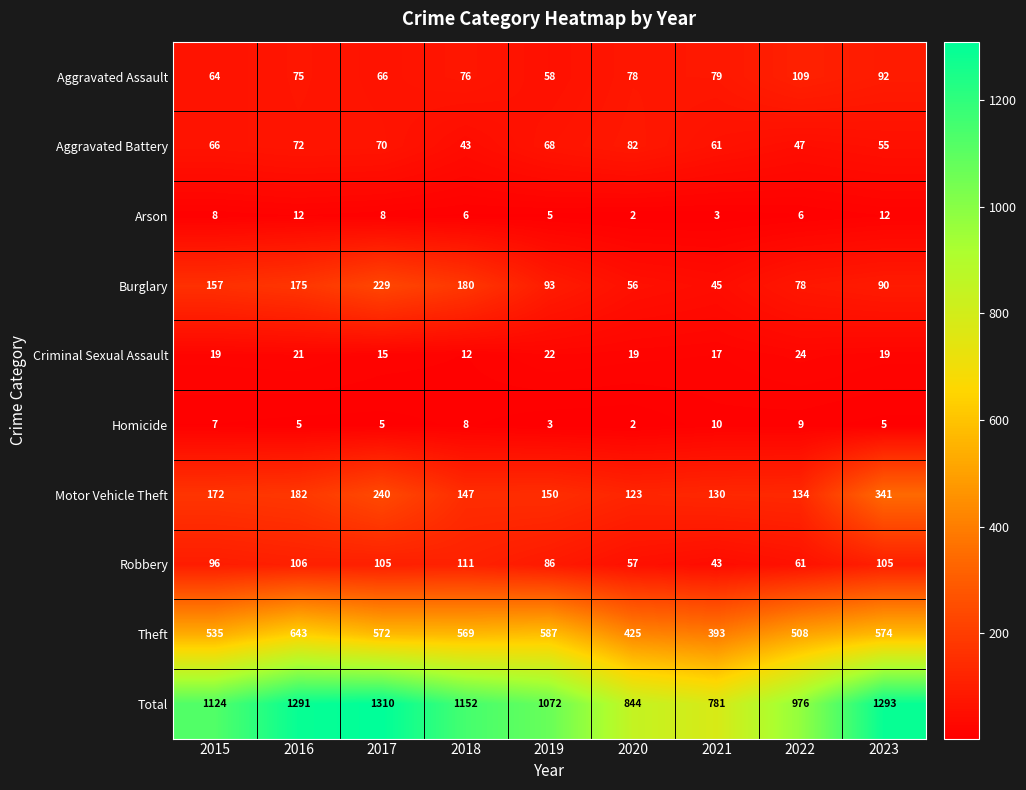

What is the approximate value of Criminal Sexual Assault at 2022?

24